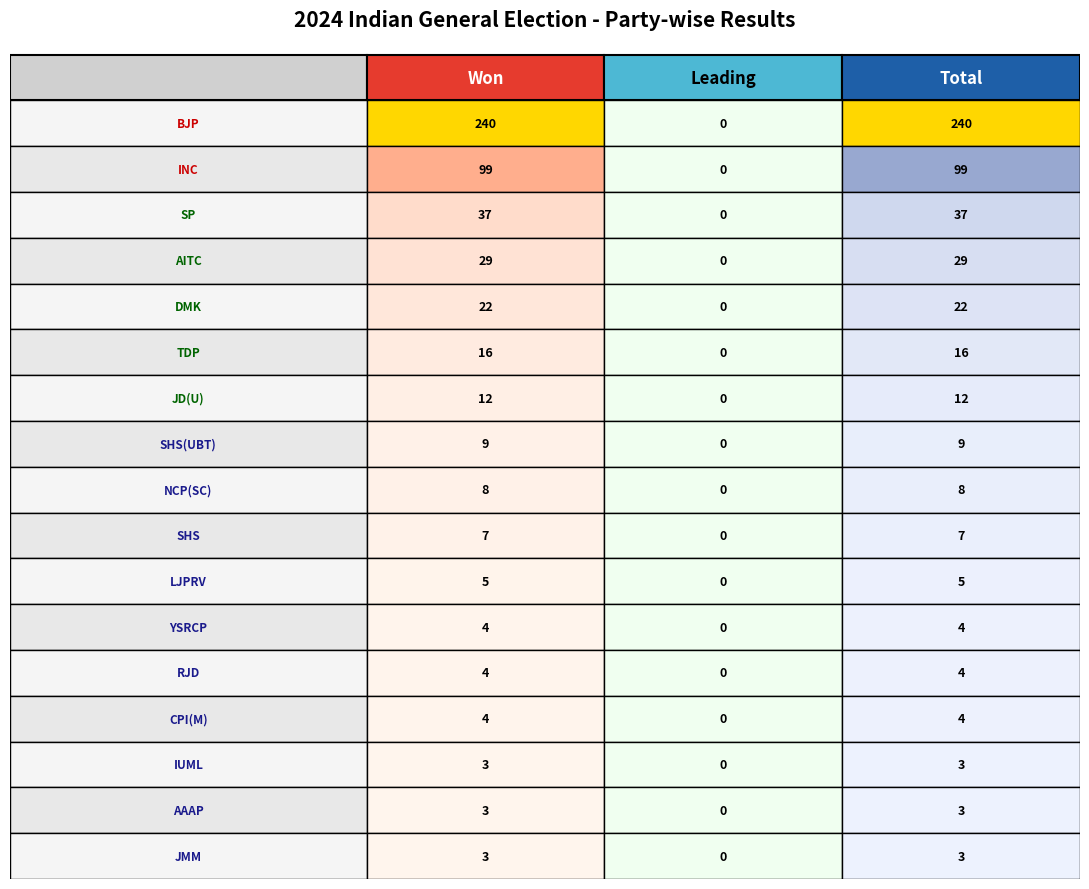

Reading right to left, list all the values displayed in this chart.

won: 16=3	15=3	14=3	13=4	12=4	11=4	10=5	9=7	8=8	7=9	6=12	5=16	4=22	3=29	total=37	leading=99	won=240
leading: 16=0	15=0	14=0	13=0	12=0	11=0	10=0	9=0	8=0	7=0	6=0	5=0	4=0	3=0	total=0	leading=0	won=0
total: 16=3	15=3	14=3	13=4	12=4	11=4	10=5	9=7	8=8	7=9	6=12	5=16	4=22	3=29	total=37	leading=99	won=240